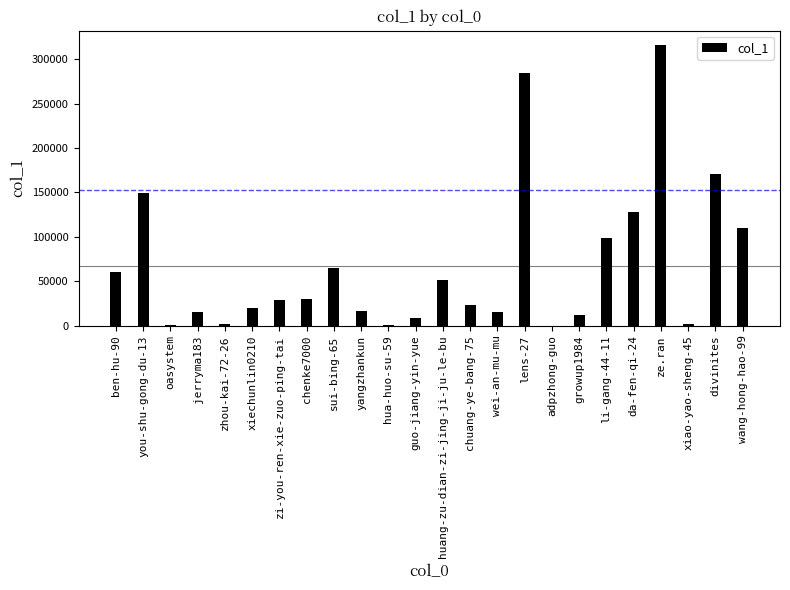

What is the change in value from guo-jiang-yin-yue to xiao-yao-sheng-45?

-6748